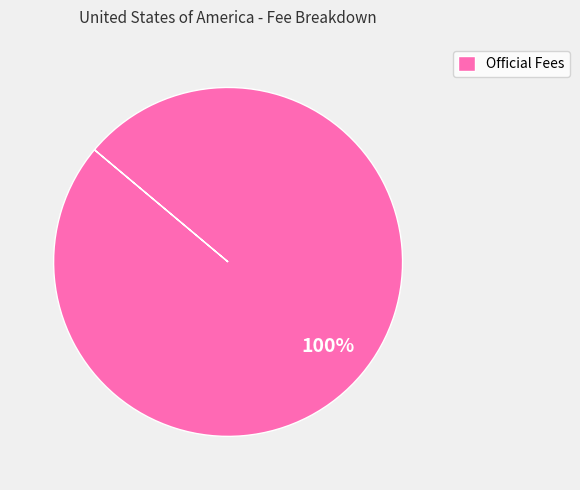

How many segments does this pie chart have?

1